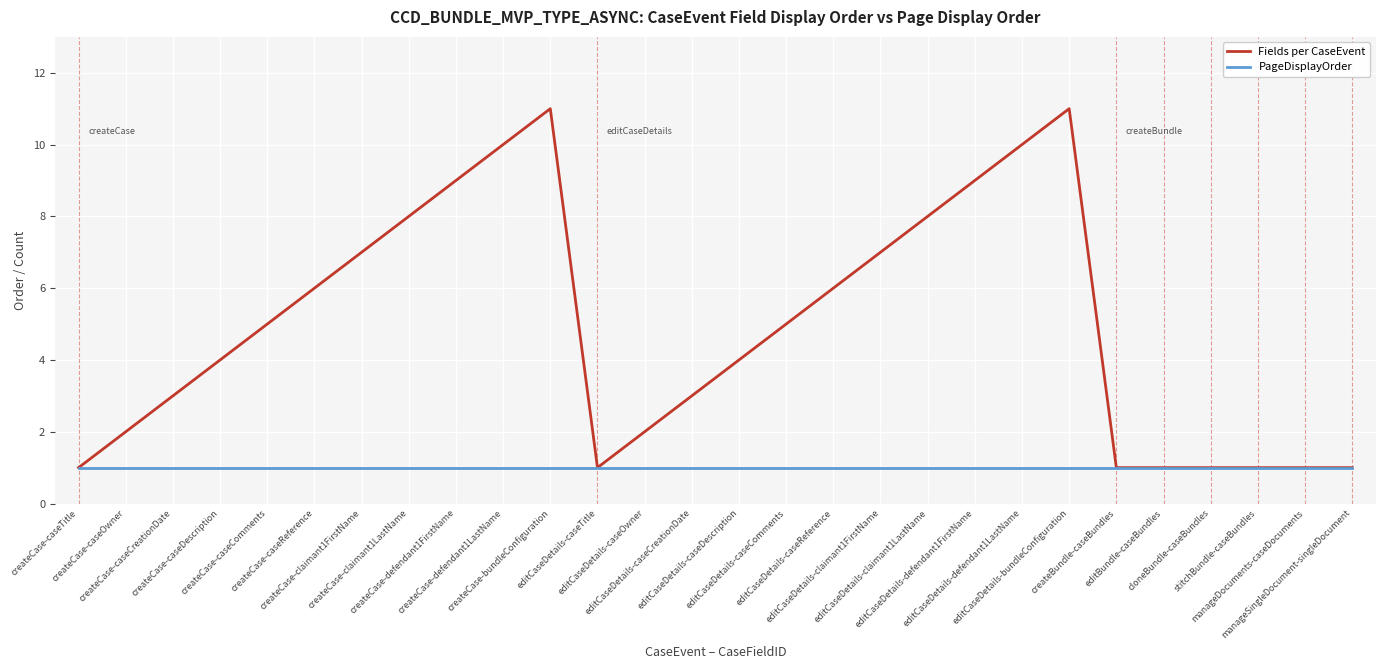

Which series has the largest total across all categories?

Fields per CaseEvent